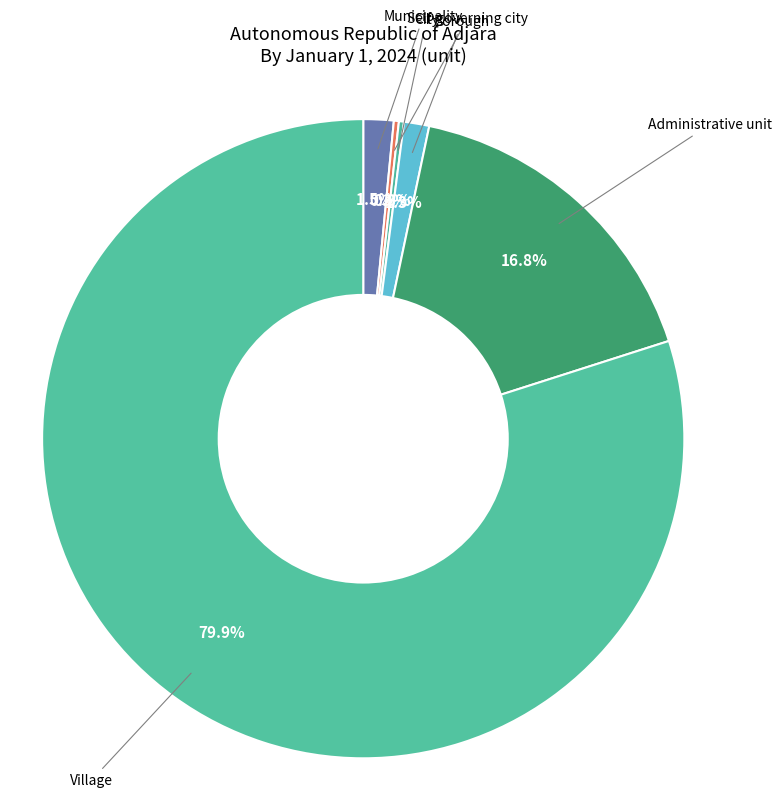

What is the largest slice in the pie chart?

Village